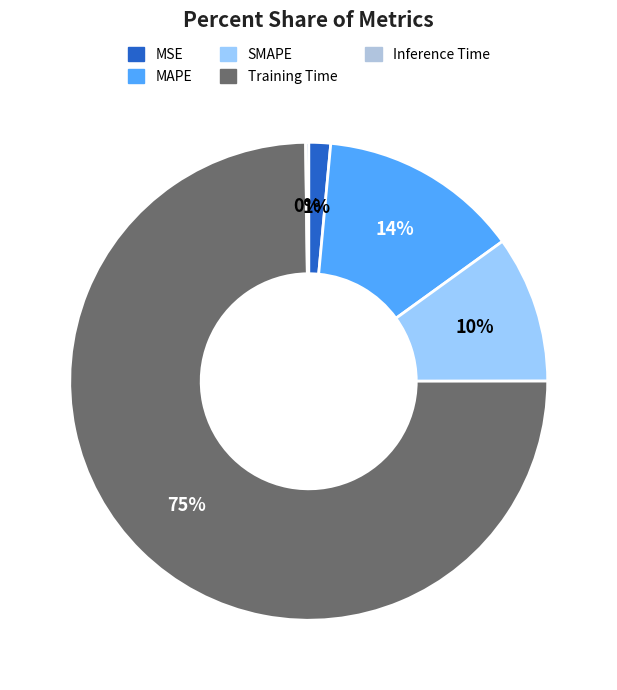

Is it true that MAPE is 14% of the pie?

True